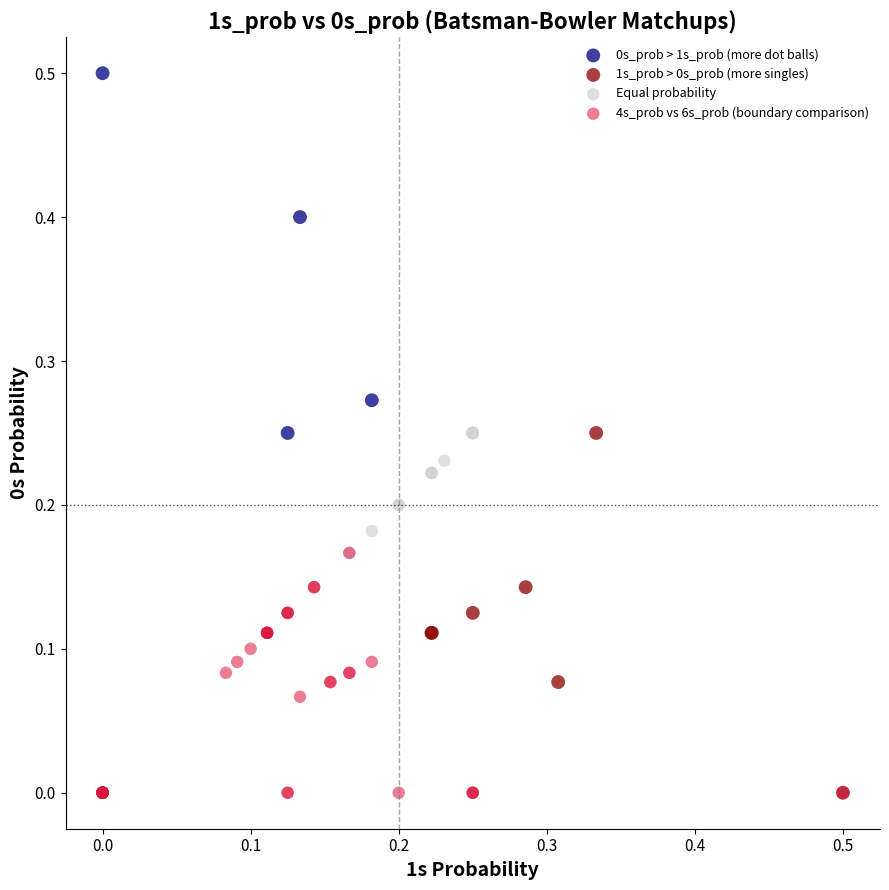

What are all the series names shown in the legend?

0s_prob > 1s_prob (more dot balls), 1s_prob > 0s_prob (more singles), Equal probability, 4s_prob vs 6s_prob (boundary comparison)